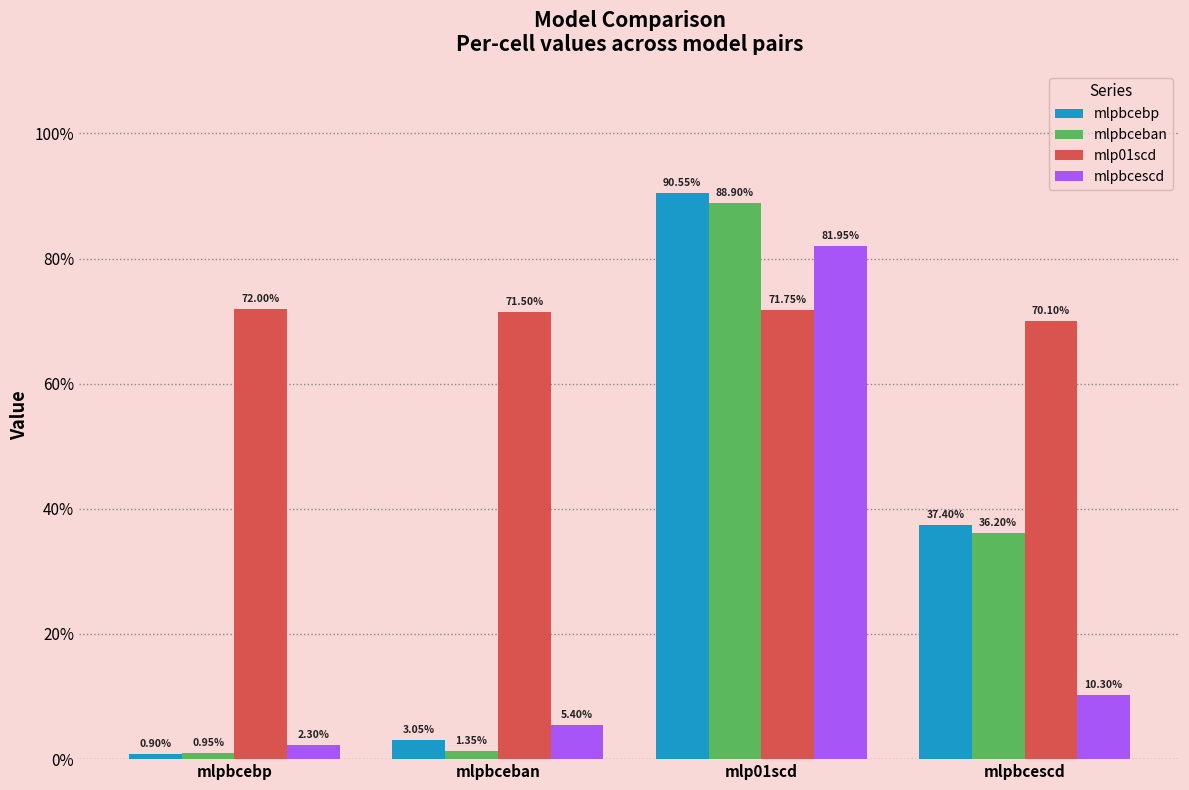

Does the chart contain stacked bars?

No